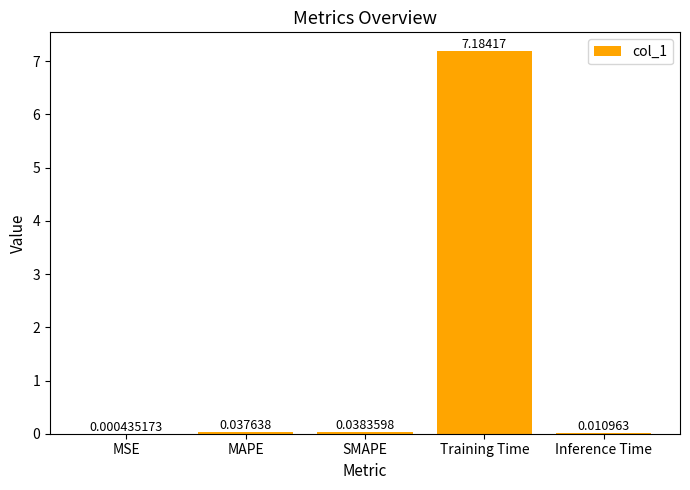

Are the bars grouped side by side (vs. stacked)?

No